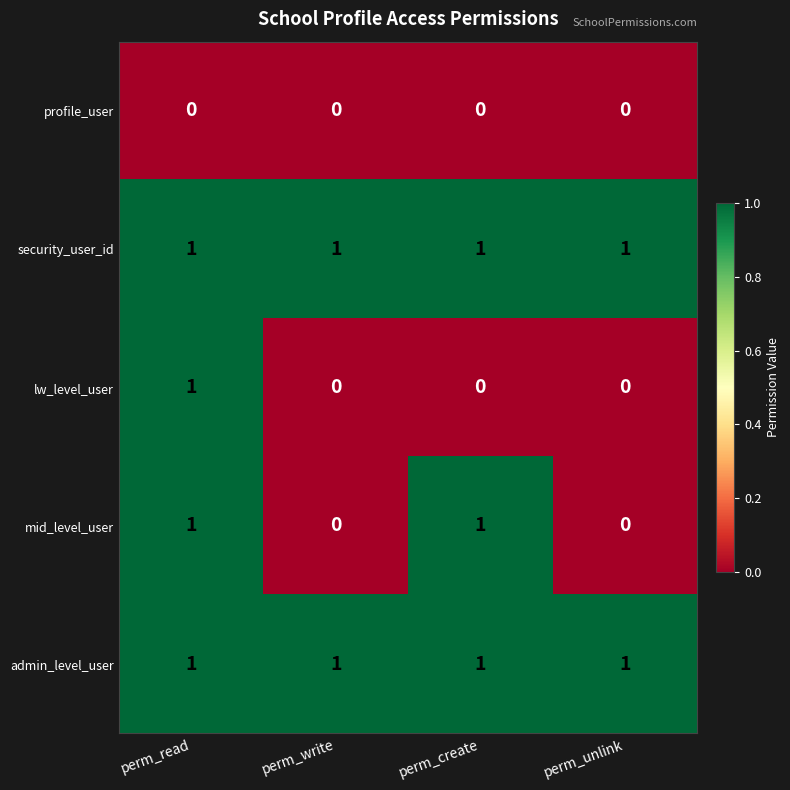

At which category is the sum across all series the highest?

perm_read